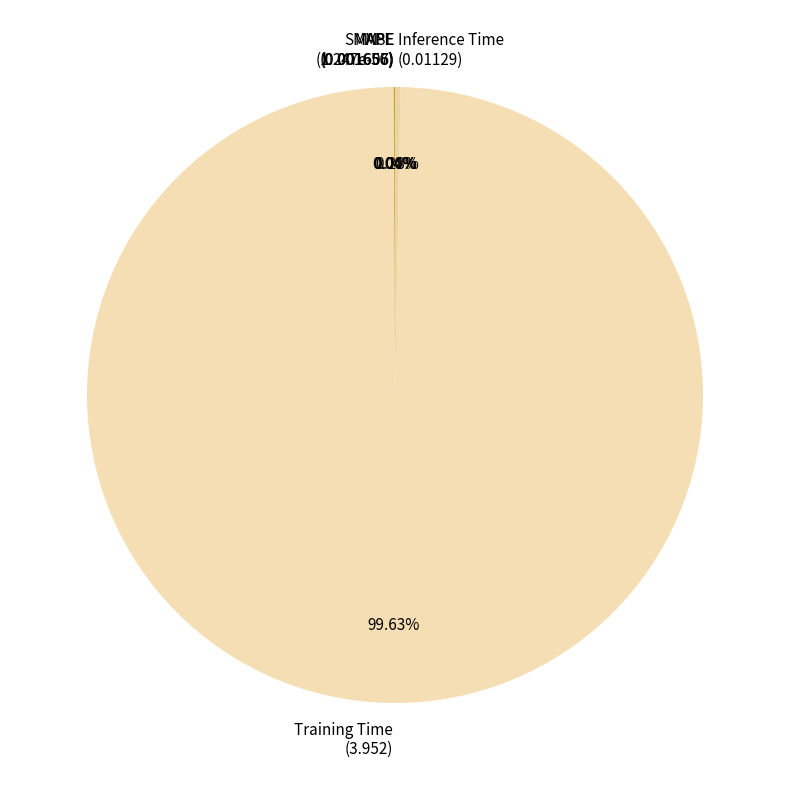

To the nearest percent, what is the difference between the largest and smallest slice percentages?

100%